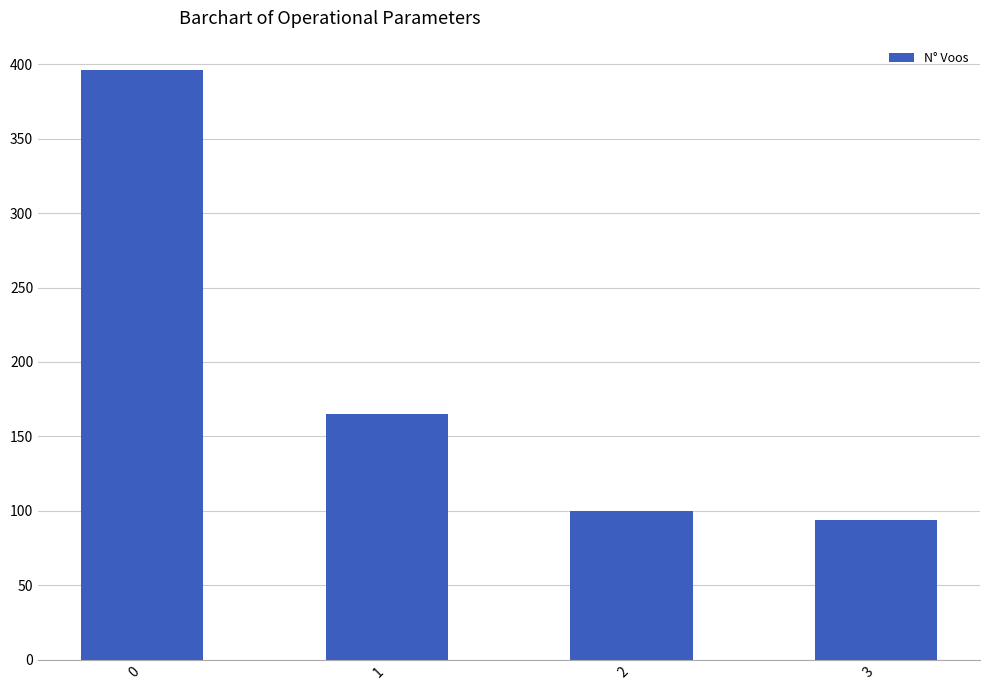

Approximately how many times larger is the value at 3 compared to 1?

0.6